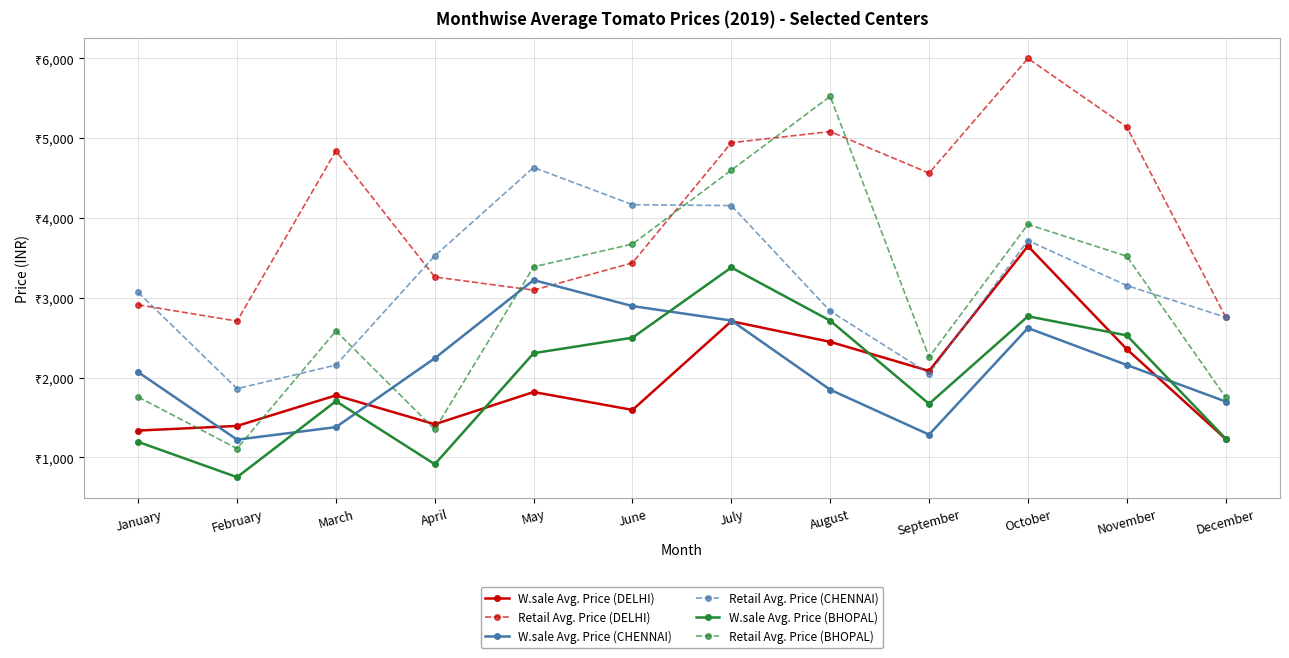

Reading right to left, extract all data points from this chart.

W.sale Avg. Price (DELHI): December=1231	November=2356	October=3648	September=2083	August=2448	July=2706	June=1595	May=1819	April=1415	March=1777	February=1394	January=1336
Retail Avg. Price (DELHI): December=2760	November=5140	October=6000	September=4563	August=5083	July=4944	June=3438	May=3096	April=3261	March=4840	February=2708	January=2912
W.sale Avg. Price (CHENNAI): December=1700	November=2158	October=2621	September=1285	August=1848	July=2715	June=2896	May=3222	April=2243	March=1379	February=1222	January=2068
Retail Avg. Price (CHENNAI): December=2756	November=3154	October=3717	September=2050	August=2833	July=4156	June=4167	May=4633	April=3526	March=2157	February=1861	January=3068
W.sale Avg. Price (BHOPAL): December=1235	November=2529	October=2768	September=1671	August=2713	July=3380	June=2500	May=2306	April=914	March=1704	February=752	January=1194
Retail Avg. Price (BHOPAL): December=1754	November=3521	October=3920	September=2256	August=5525	July=4600	June=3674	May=3388	April=1350	March=2585	February=1110	January=1756